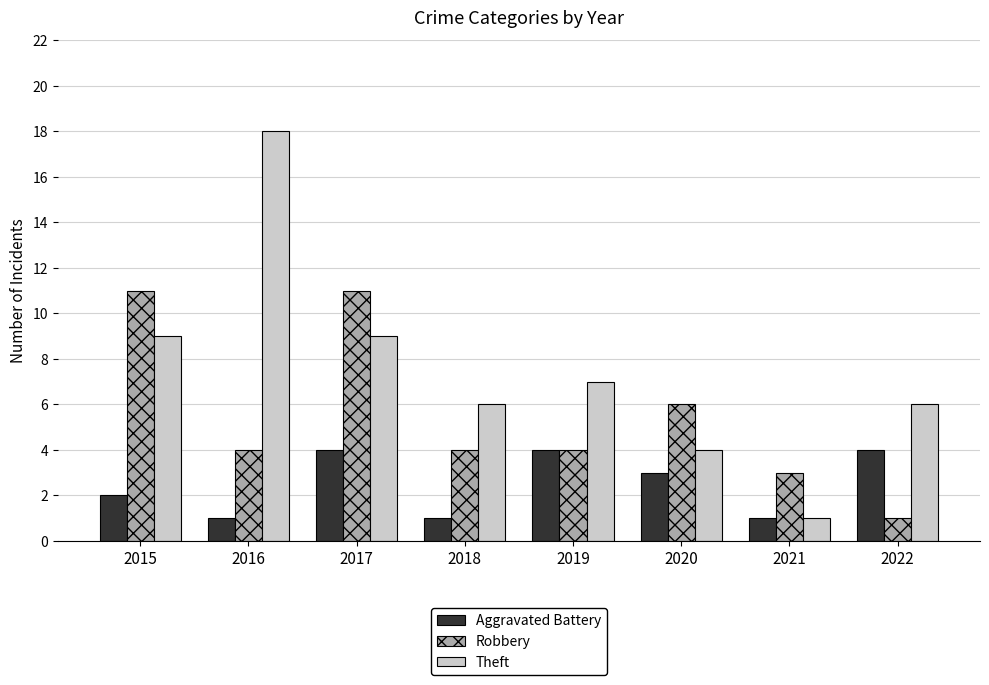

Which series has the largest total across all categories?

Theft